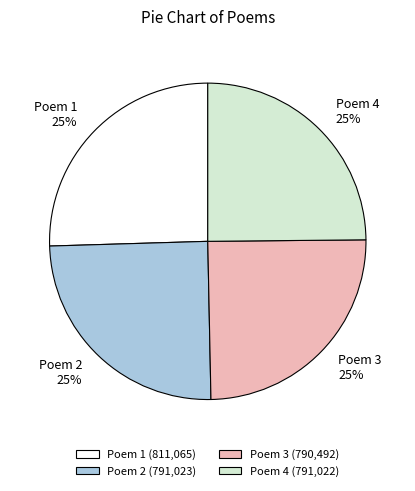

Is it true that Poem 3 is 25% of the pie?

True